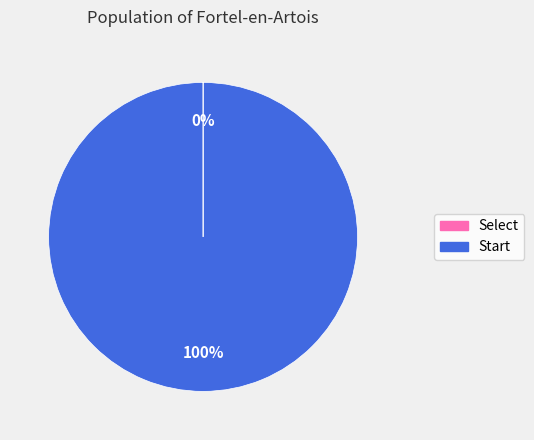

What is the largest slice in the pie chart?

Start